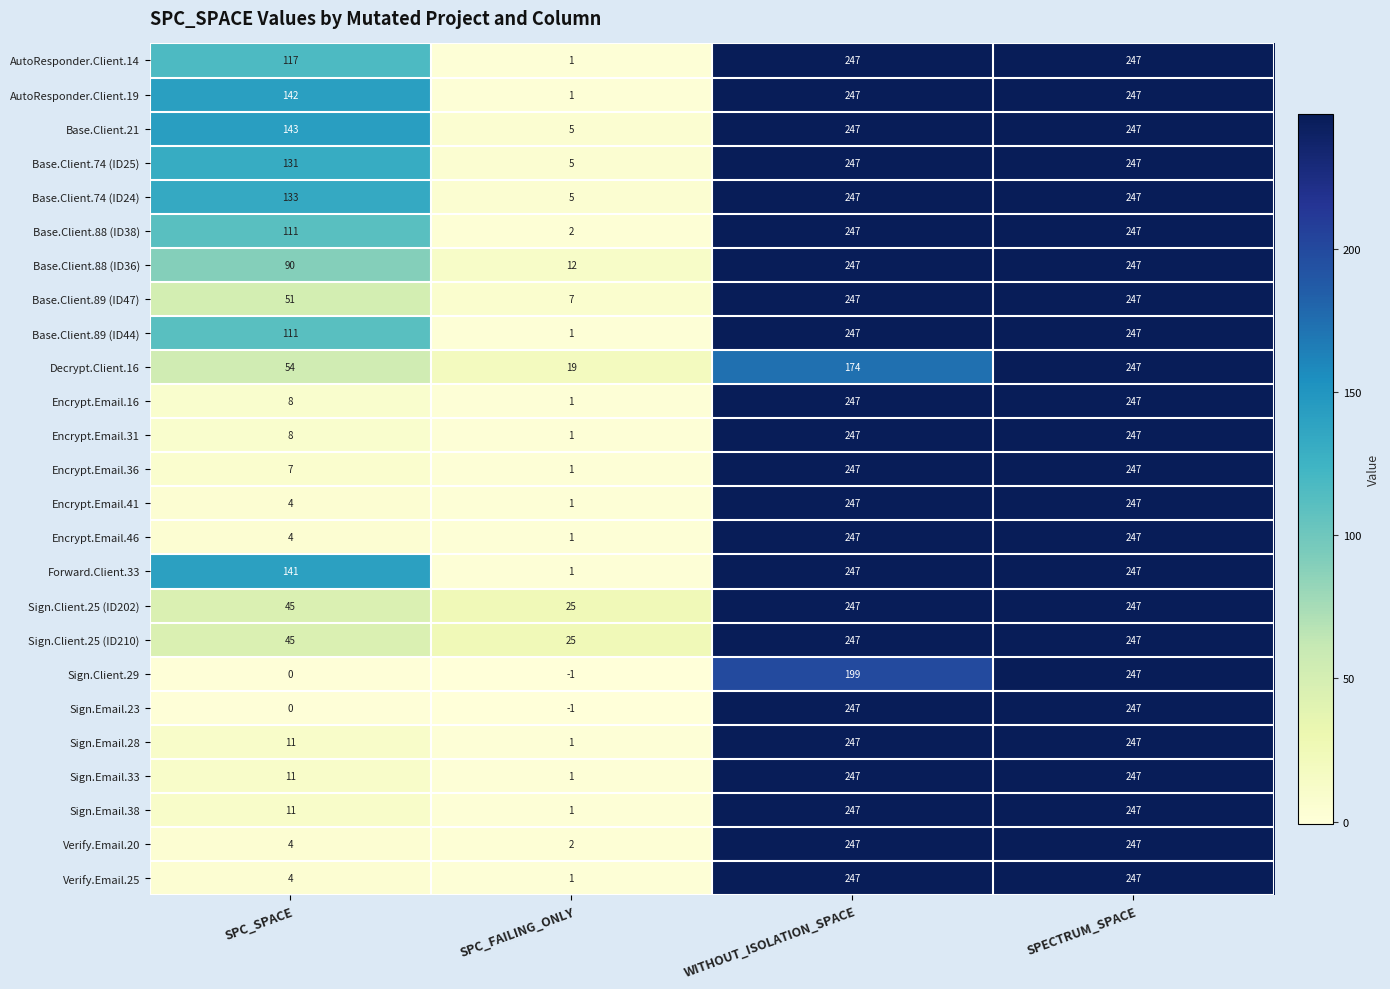

Which series changed the most between SPC_SPACE and SPC_FAILING_ONLY?

AutoResponder.Client.19